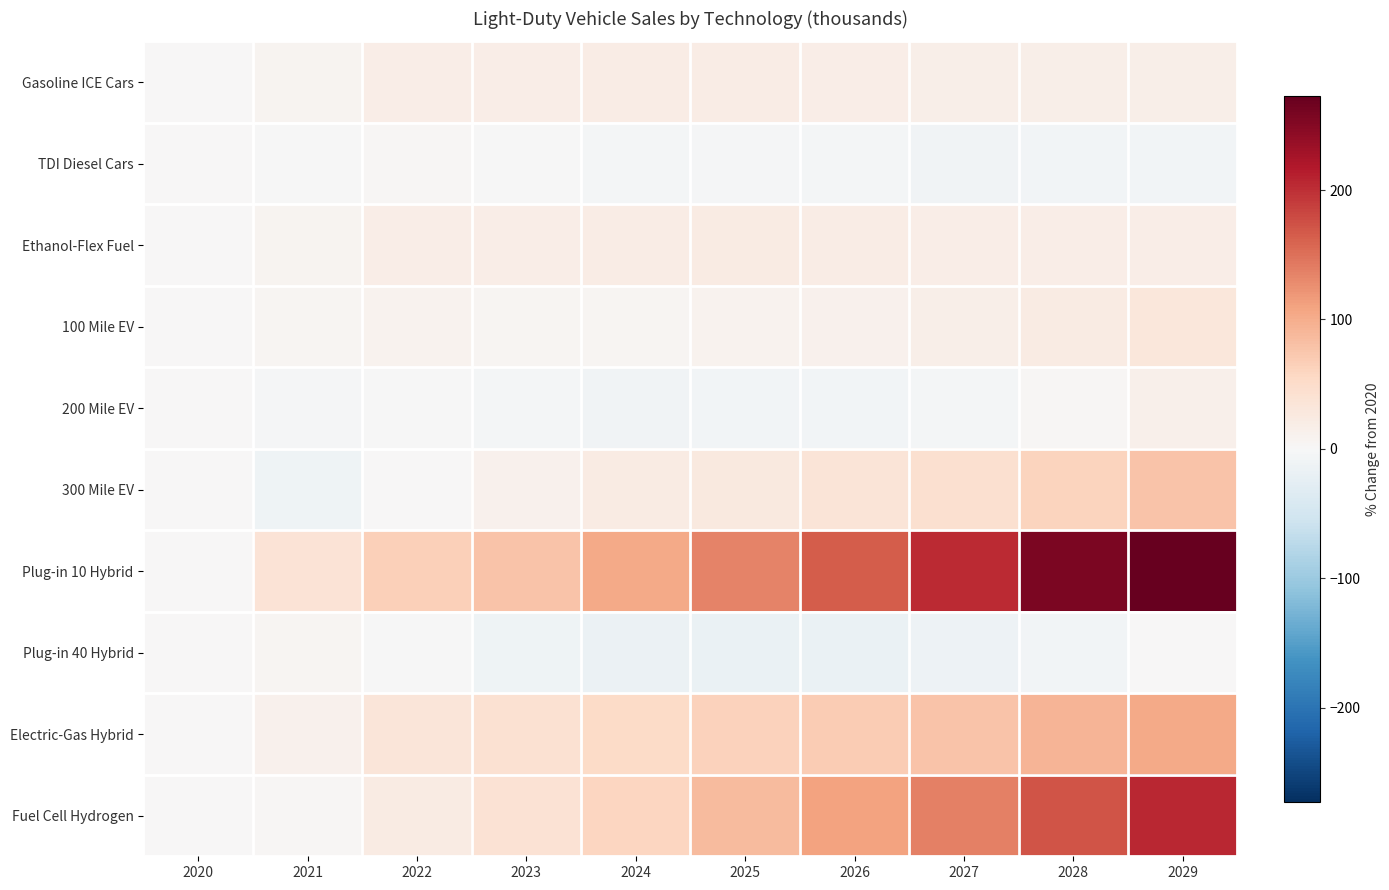

Between 2027 and 2029, which series saw the biggest shift?

Fuel Cell Hydrogen